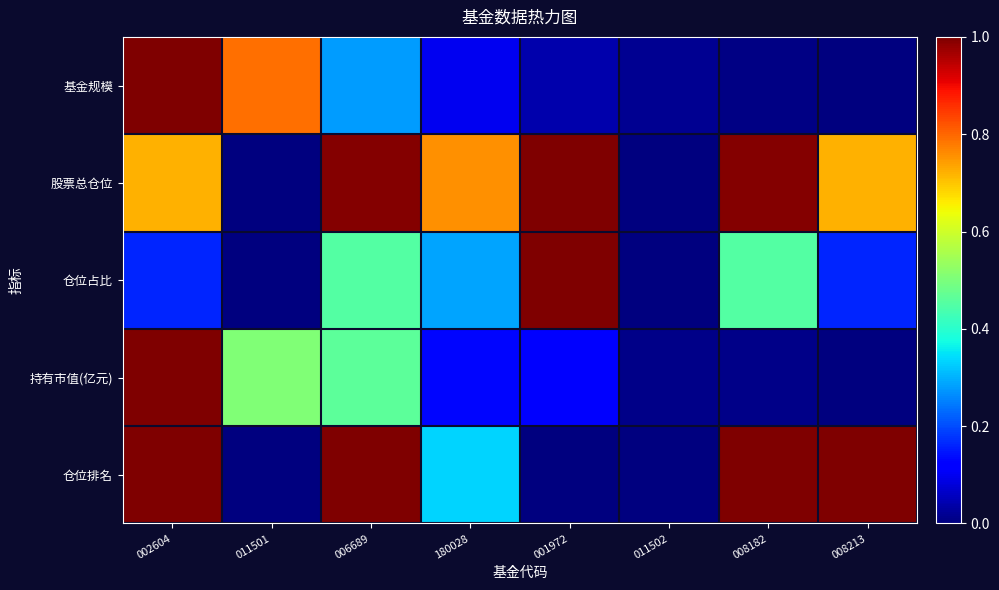

What is the spread (max minus min) of values at 008213?

1.0